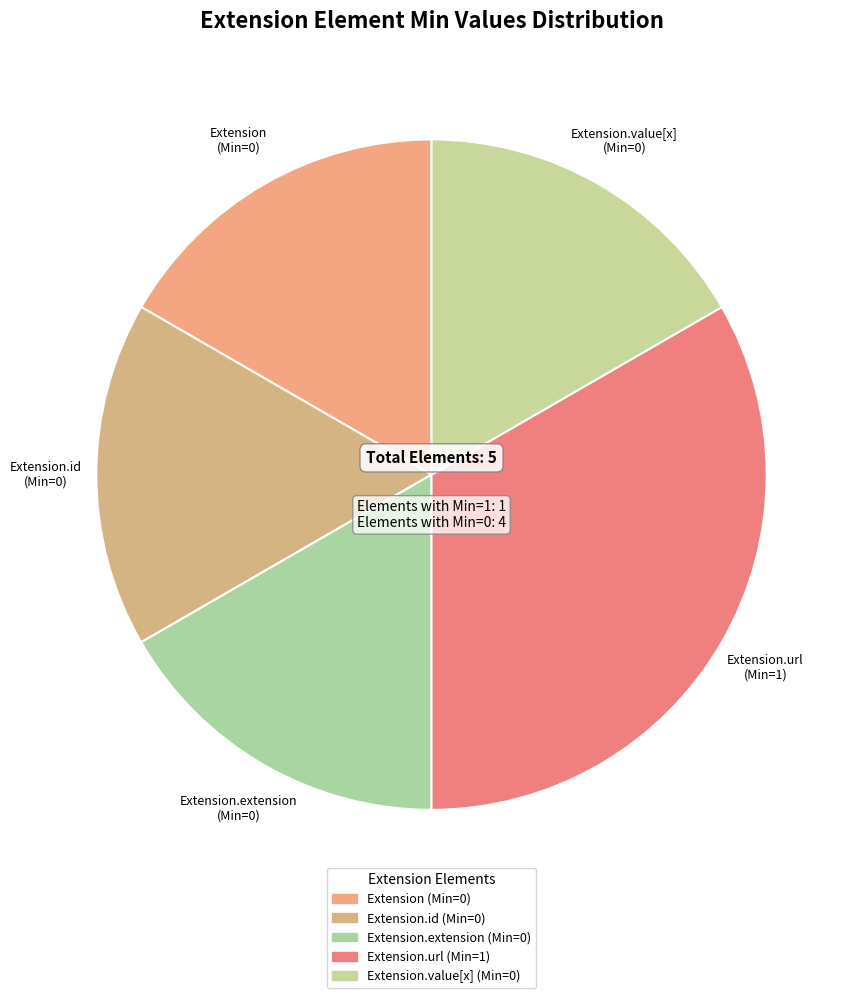

How many segments does this pie chart have?

5